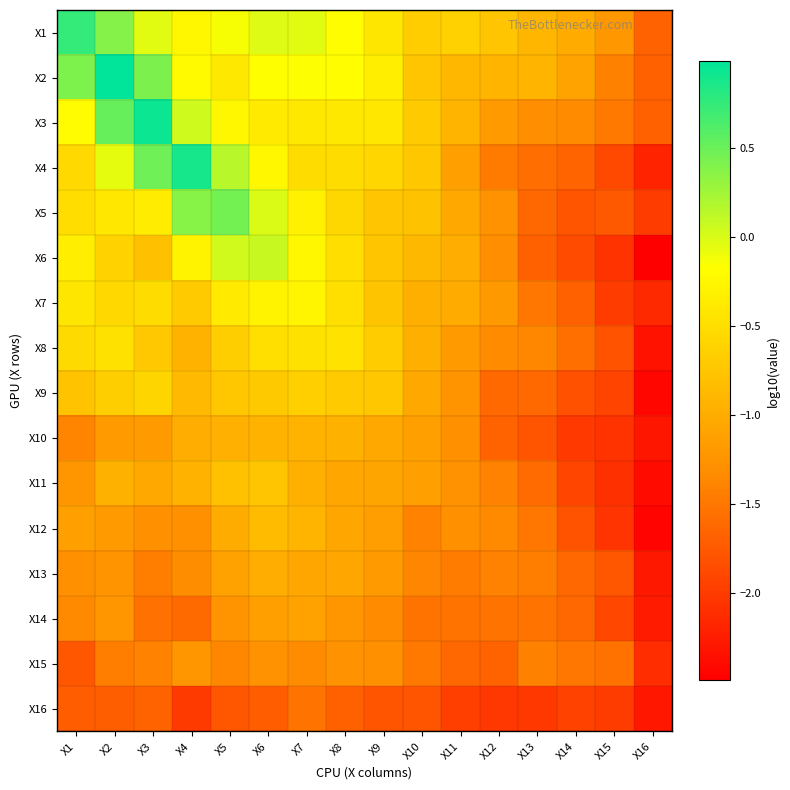

What is the total value across all series at X8?

-12.3